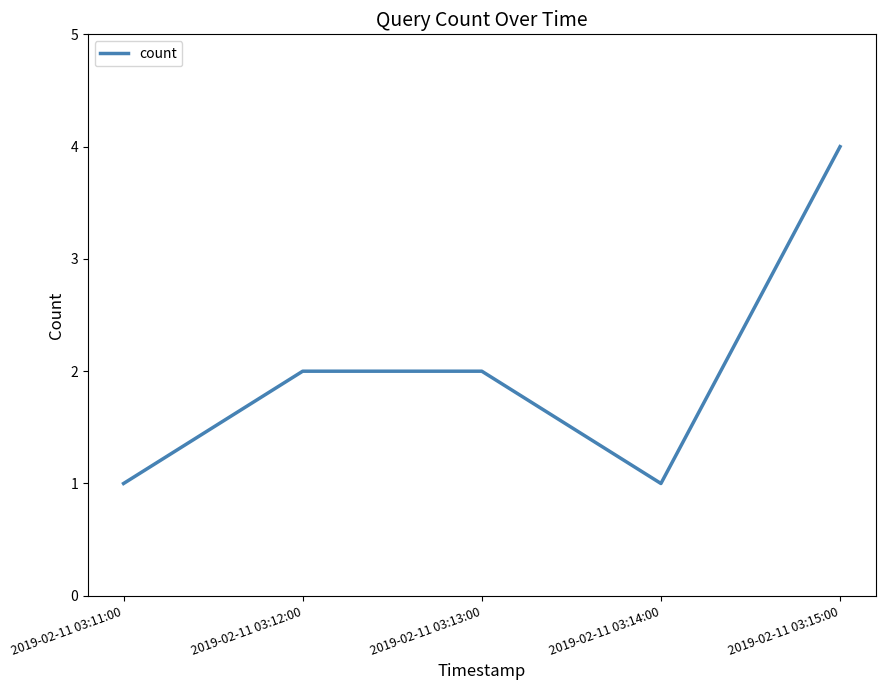

The chart shows a value of 2 at 2019-02-11 03:12:00. True or false?

True